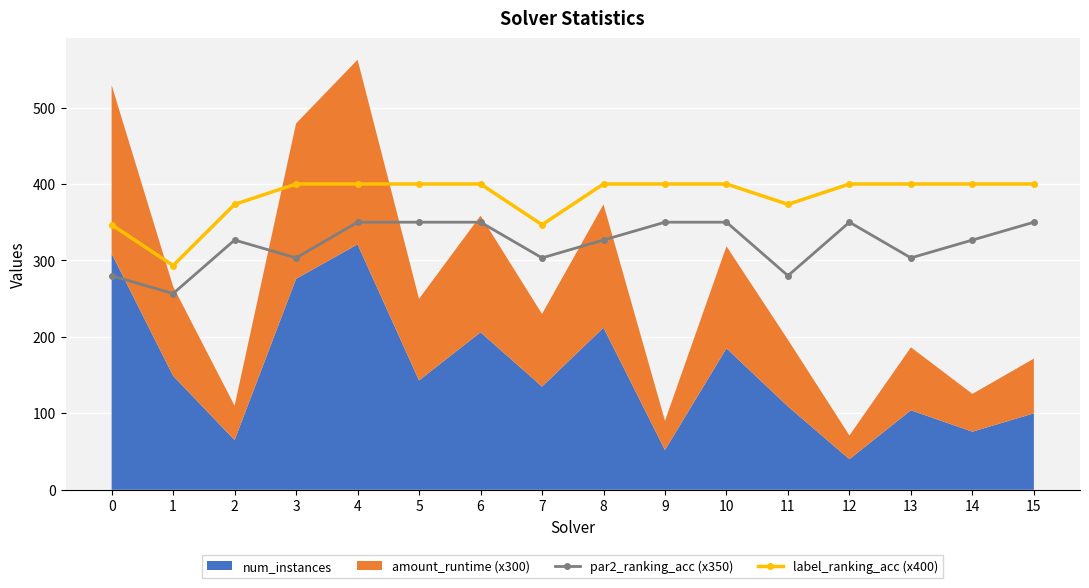

What is the sum of the label_ranking_acc (x400) values at 6 and 3?

800.0